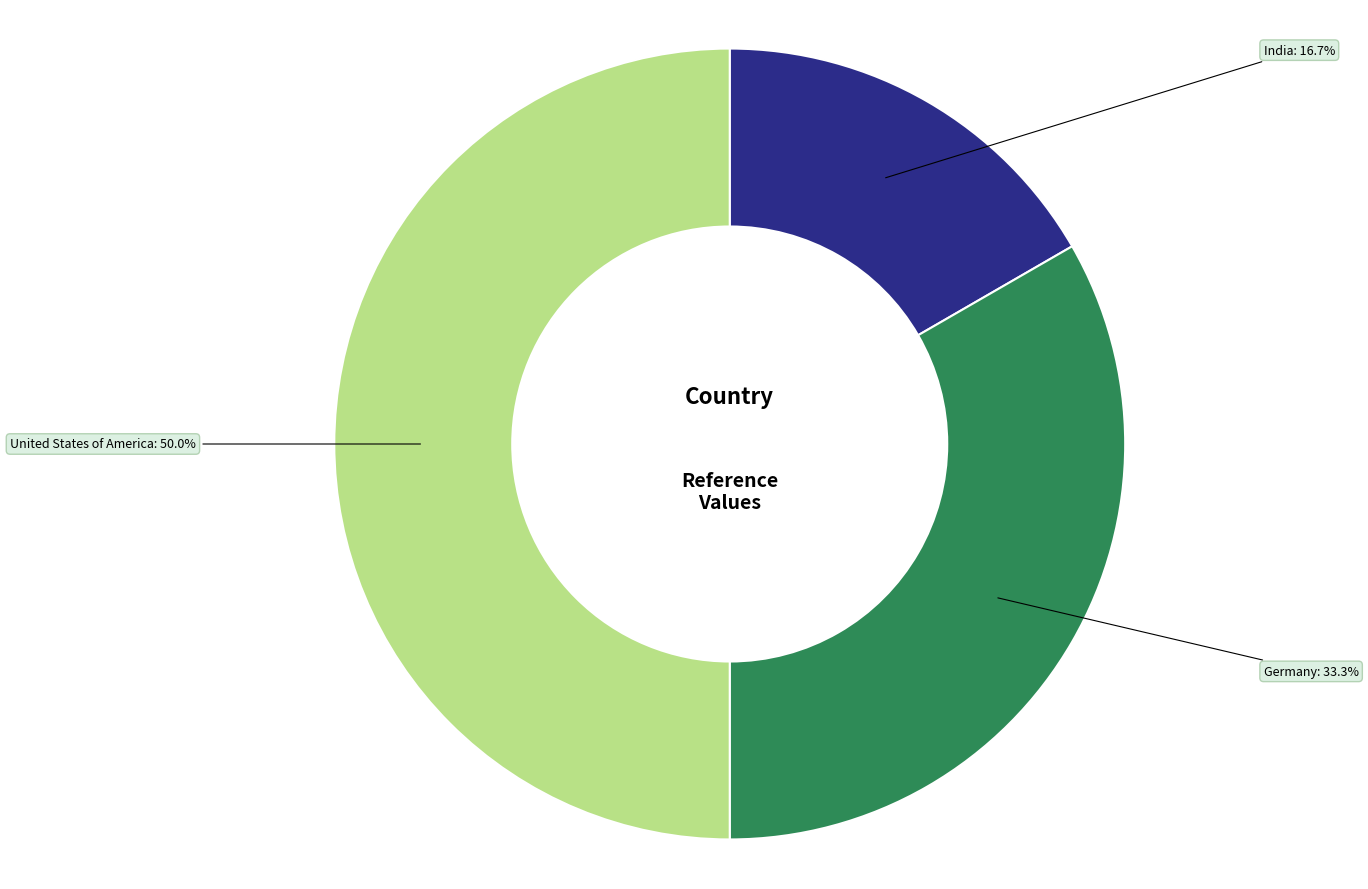

How many segments does this pie chart have?

3